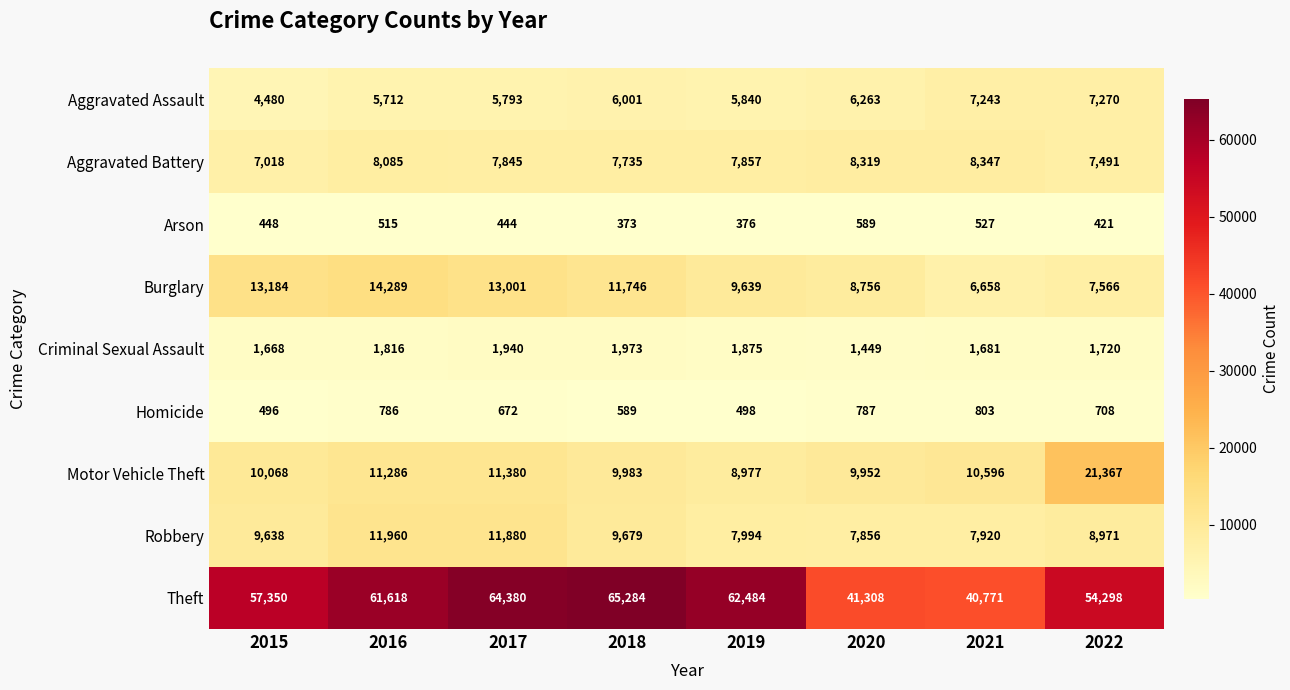

What is the sum of all Arson values?

3693